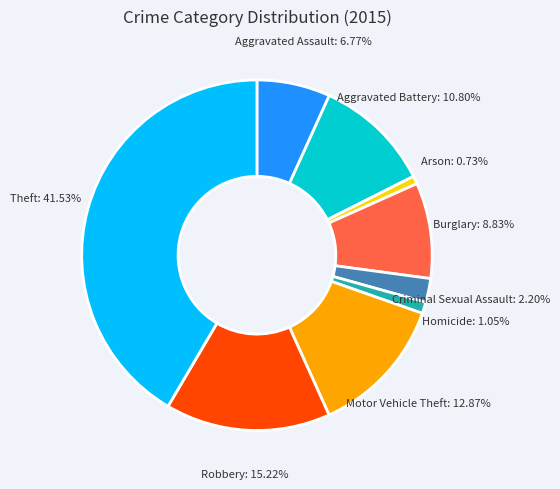

Does any single category account for the majority?

No